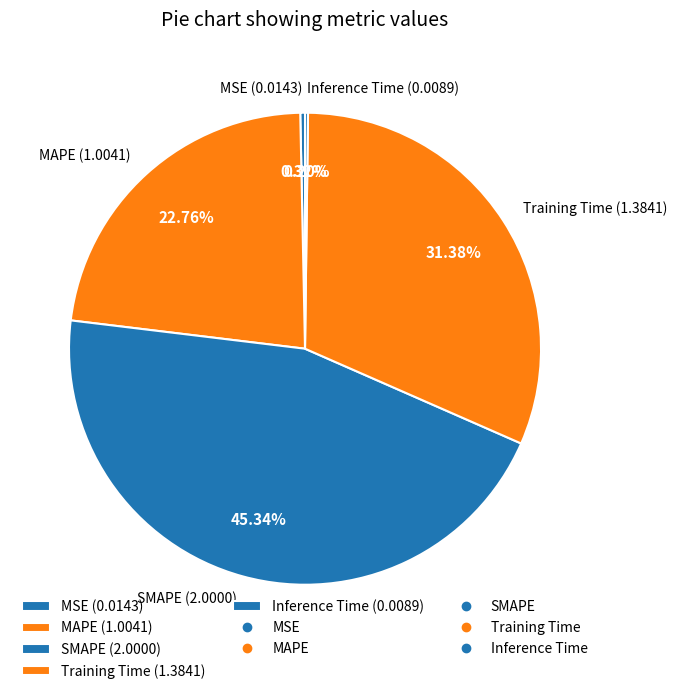

Is the sum of Training Time (1.3841) and SMAPE (2.0000) greater than half?

Yes